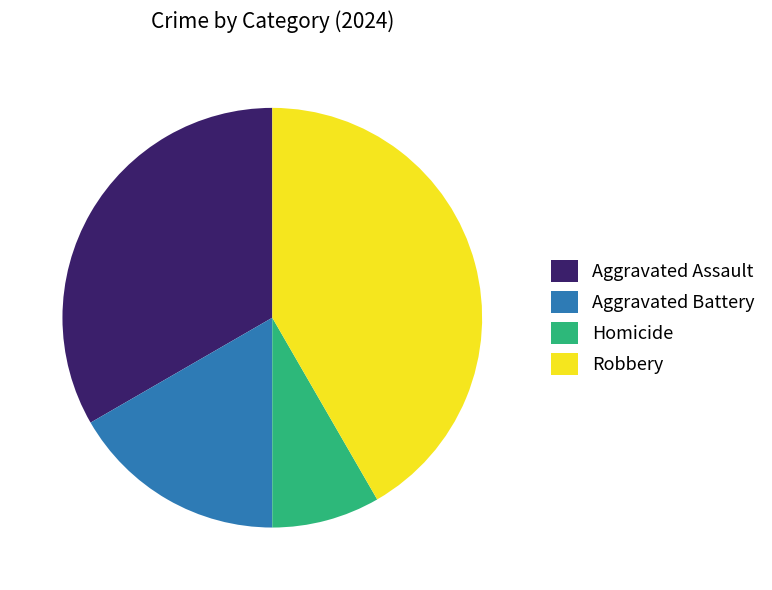

The Aggravated Assault slice represents 33% of the pie. True or false?

True